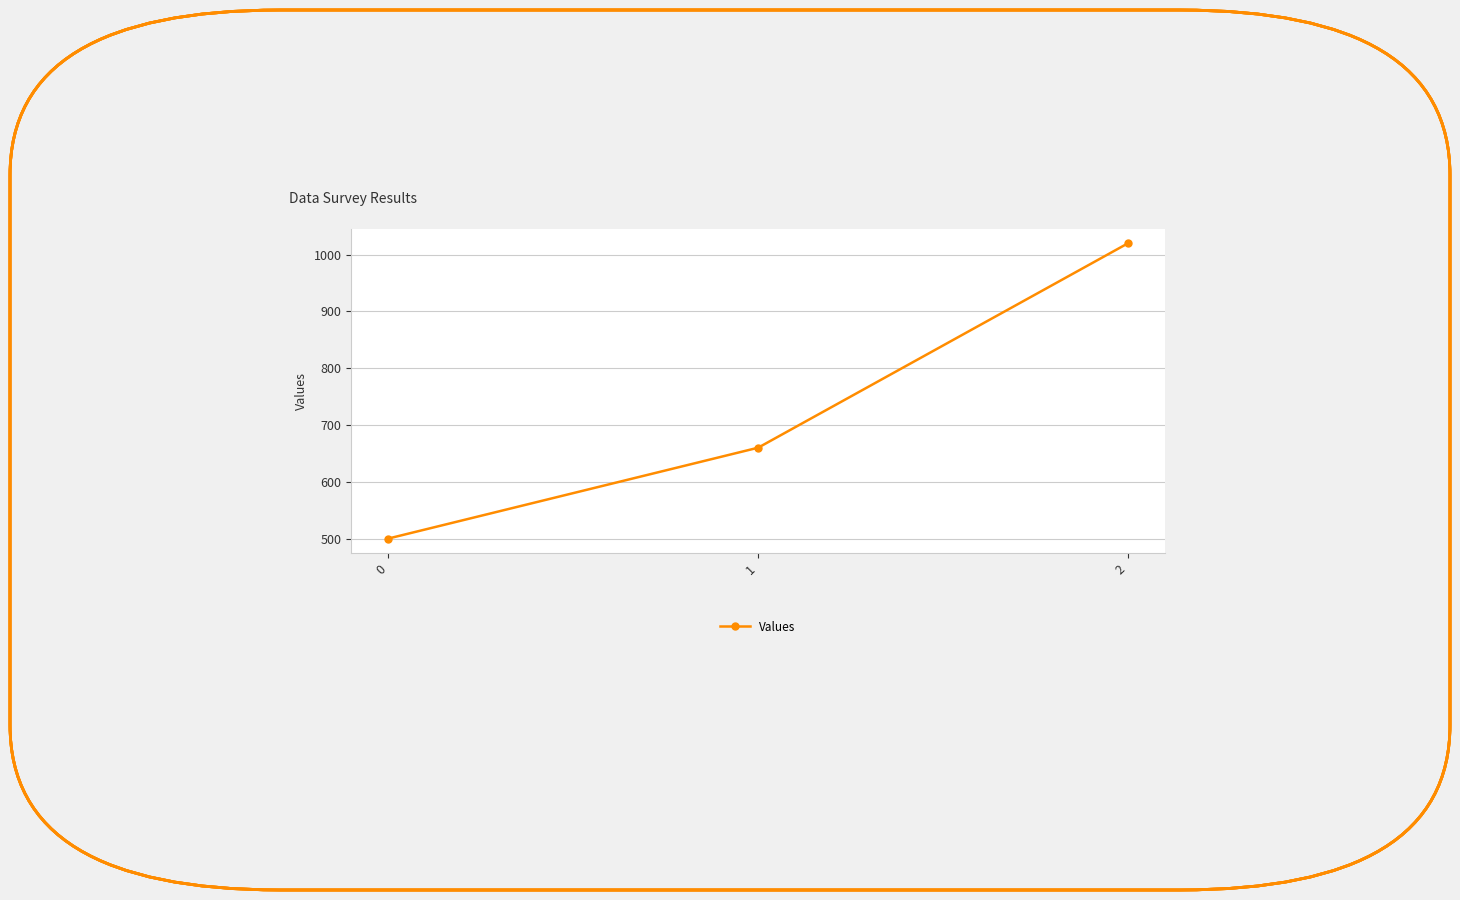

List the labels in order of value, smallest first.

0, 1, 2